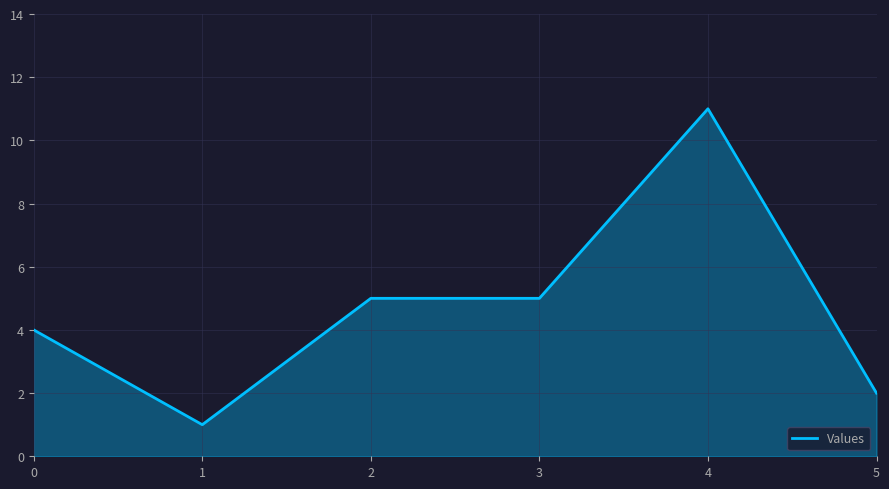

How many values are below 5?

3